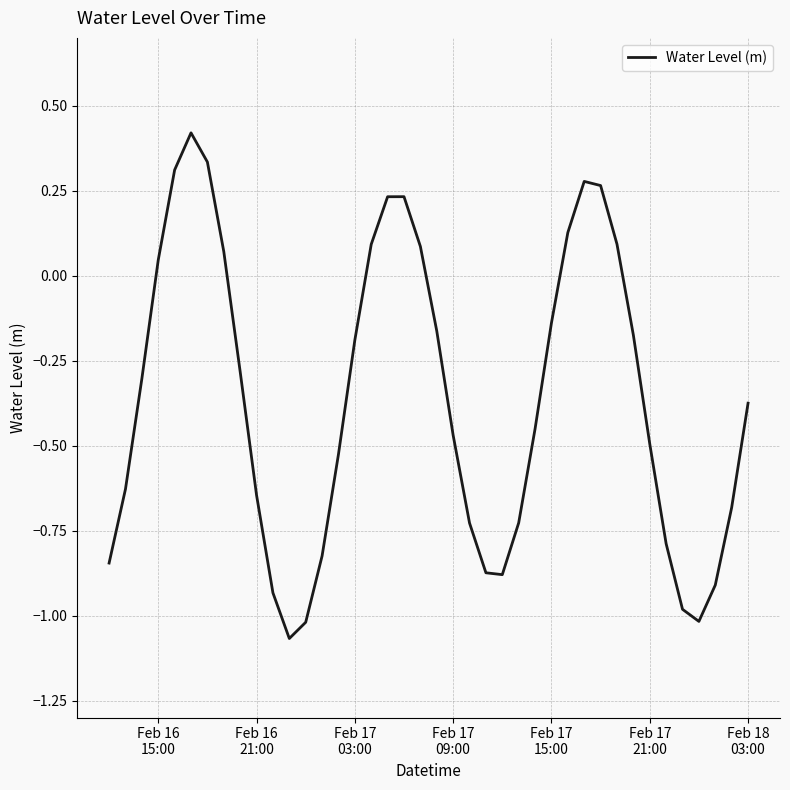

What is the difference between the maximum and minimum values?

1.5